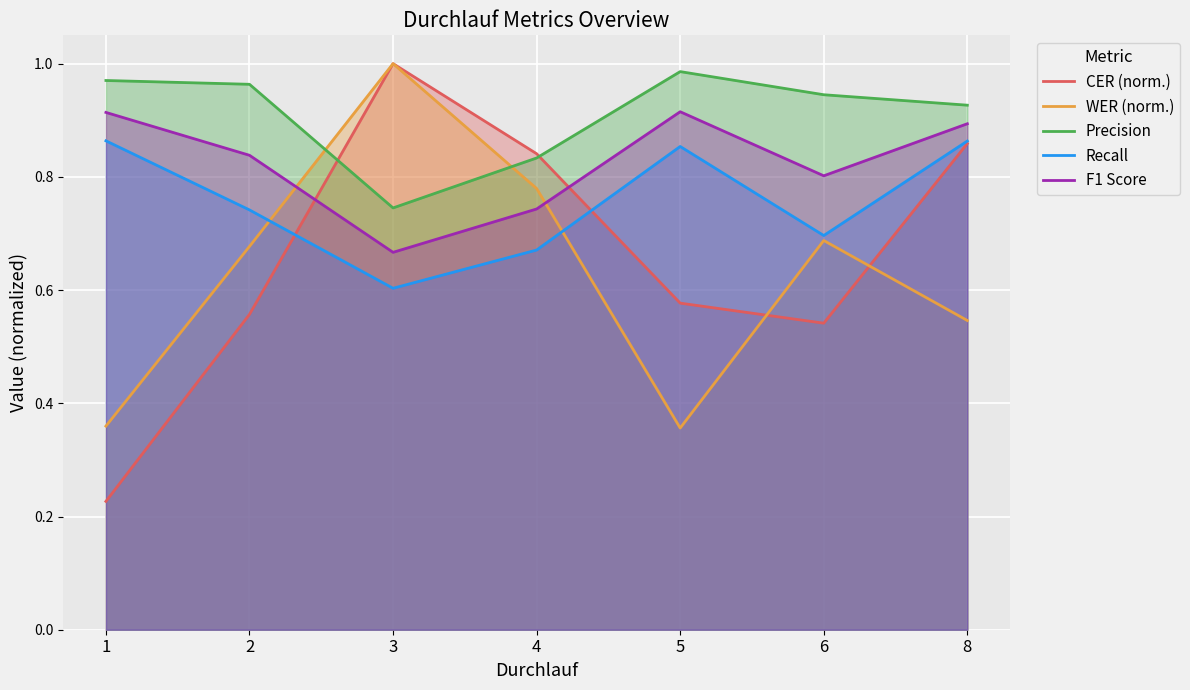

The WER (norm.) series shows 0.3 at 4. True or false?

False